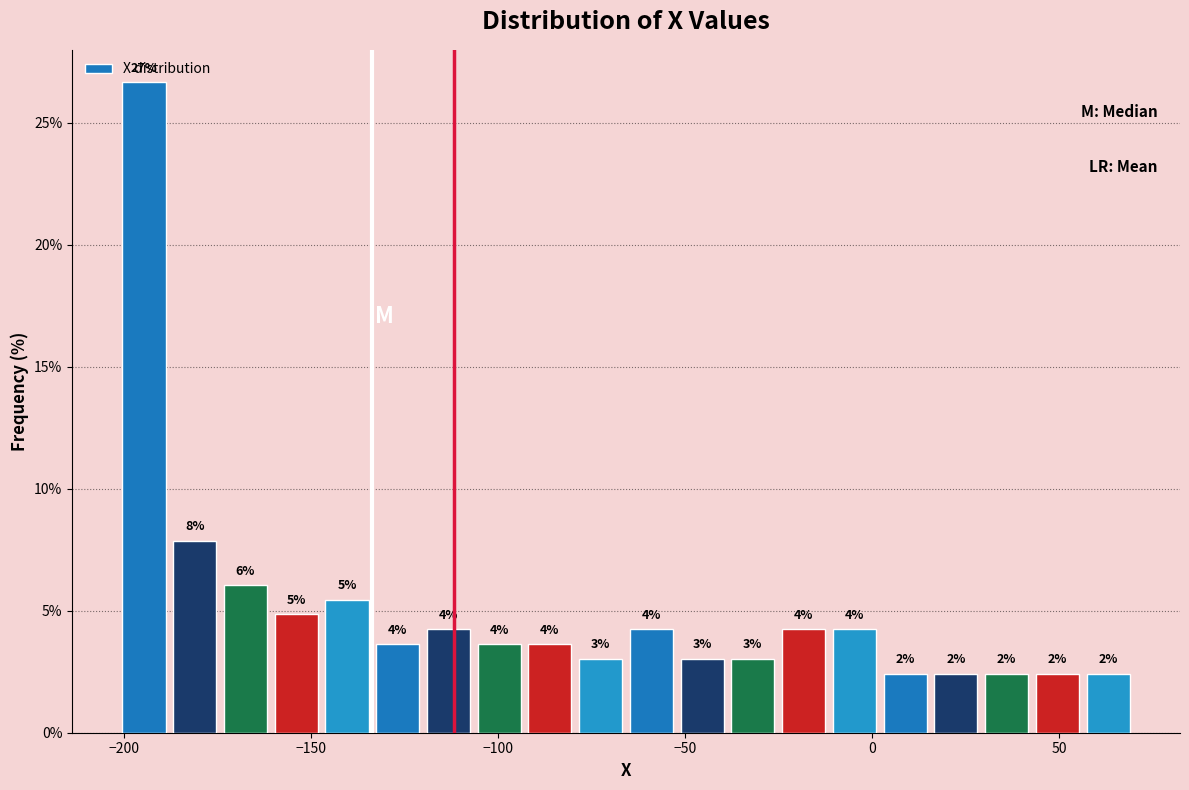

Around what value on the x-axis is the tallest bar? Give the approximate position of its centre, as read against the axis.

-195